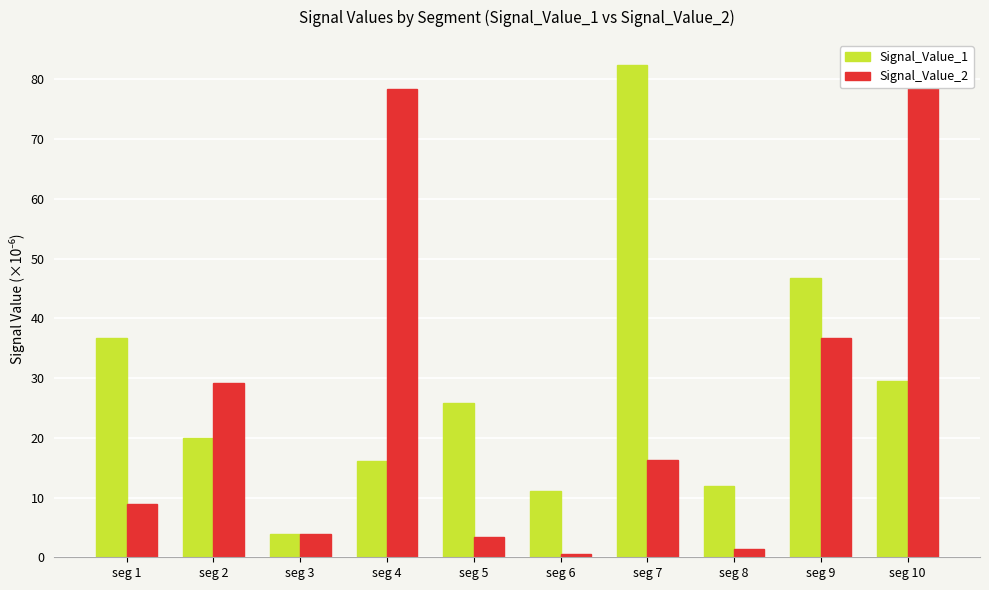

List the series in order of their overall mean, highest first.

Signal_Value_1, Signal_Value_2